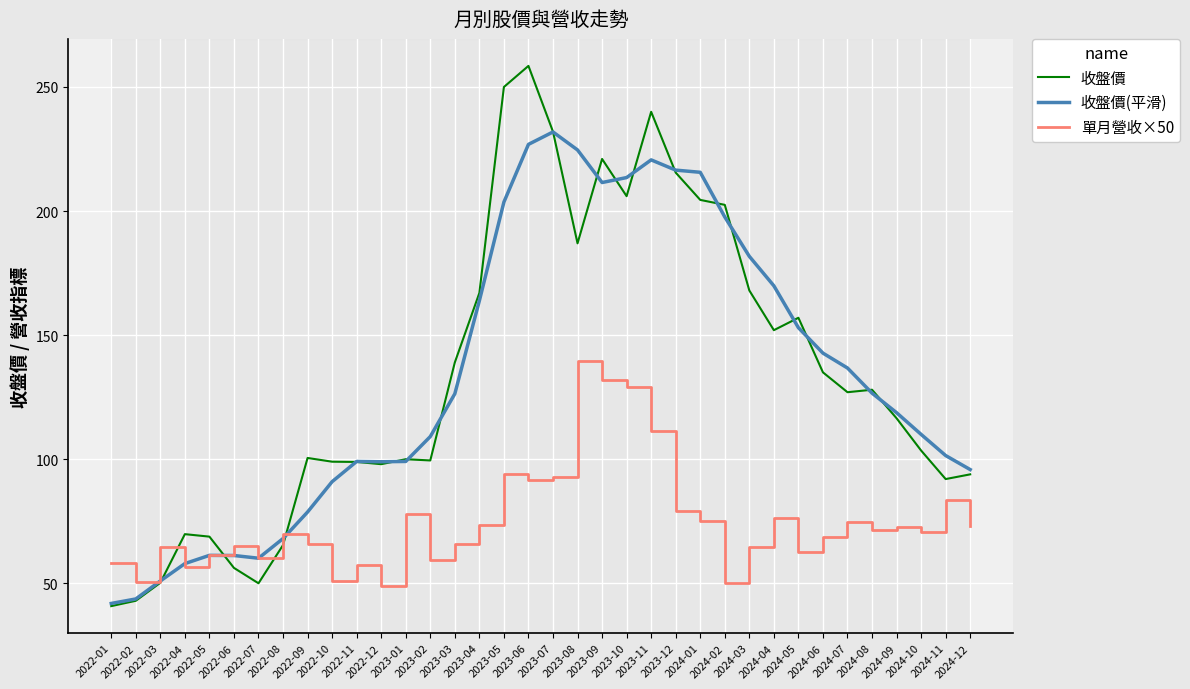

How many times do 單月營收×50 and 收盤價 cross each other?

3